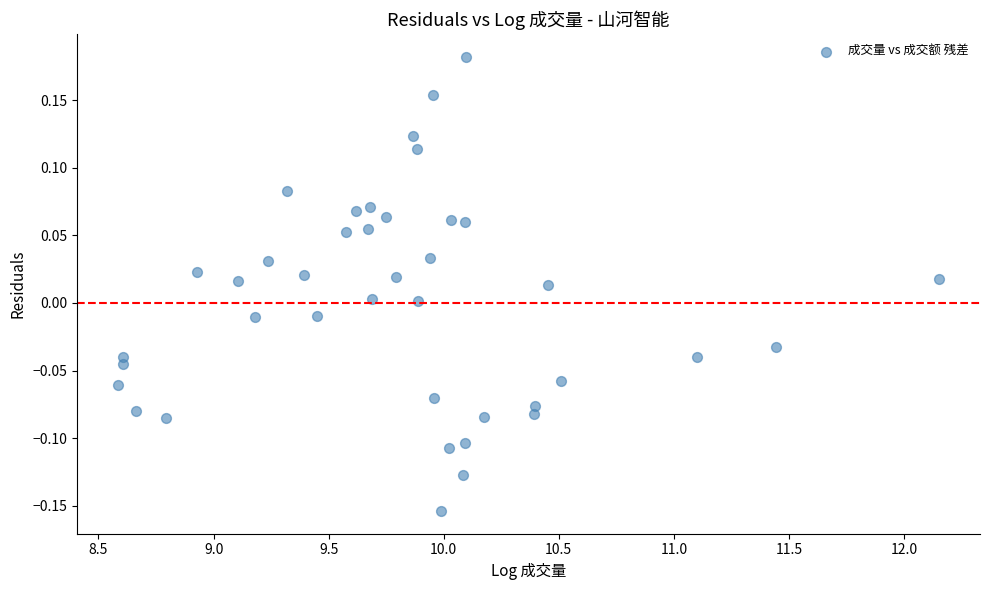

What is the range of Y values (max minus min)?

0.3